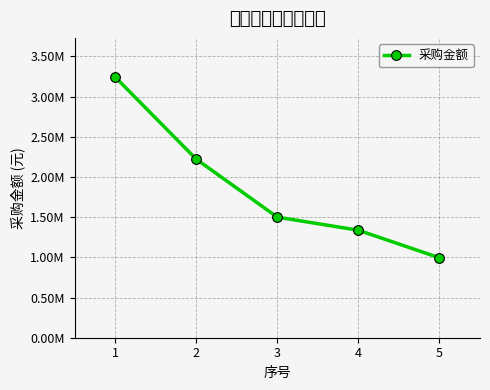

Rank the categories by value from lowest to highest.

5, 4, 3, 2, 1